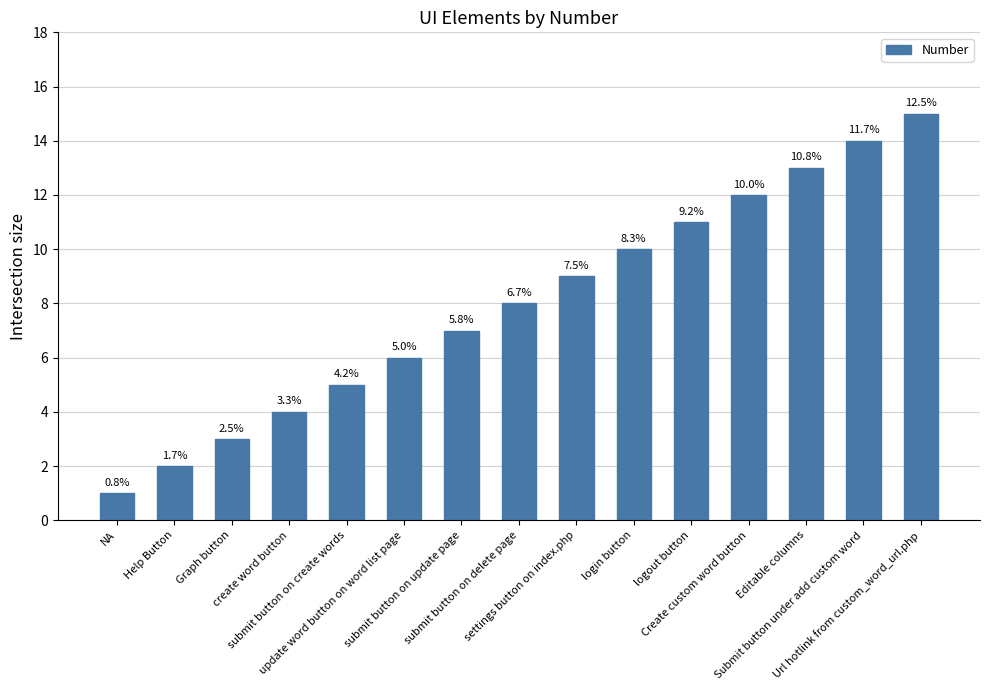

Does the chart contain stacked bars?

No